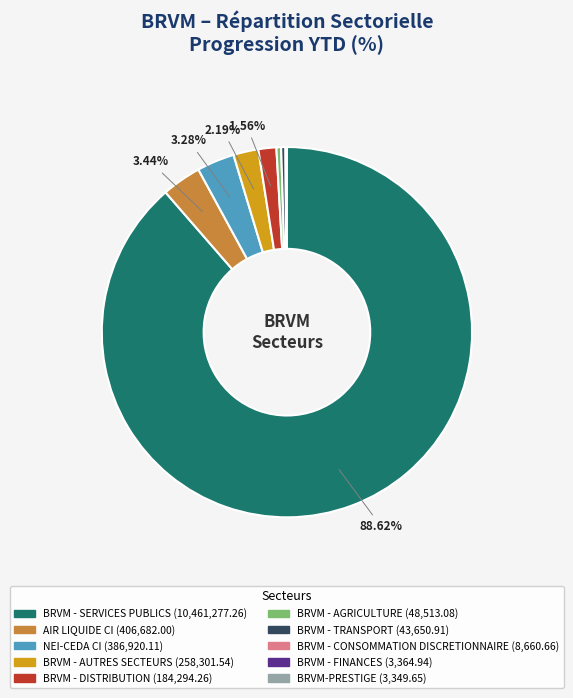

To the nearest percent, what portion does BRVM - SERVICES PUBLICS represent?

89%